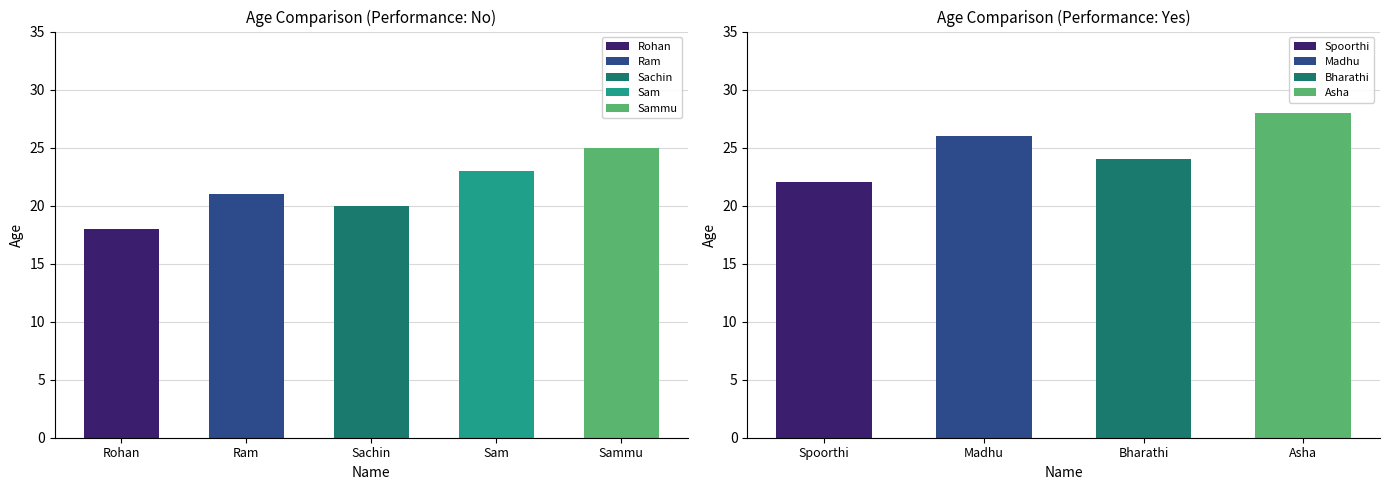

Where does the data first go above 21?

Sam